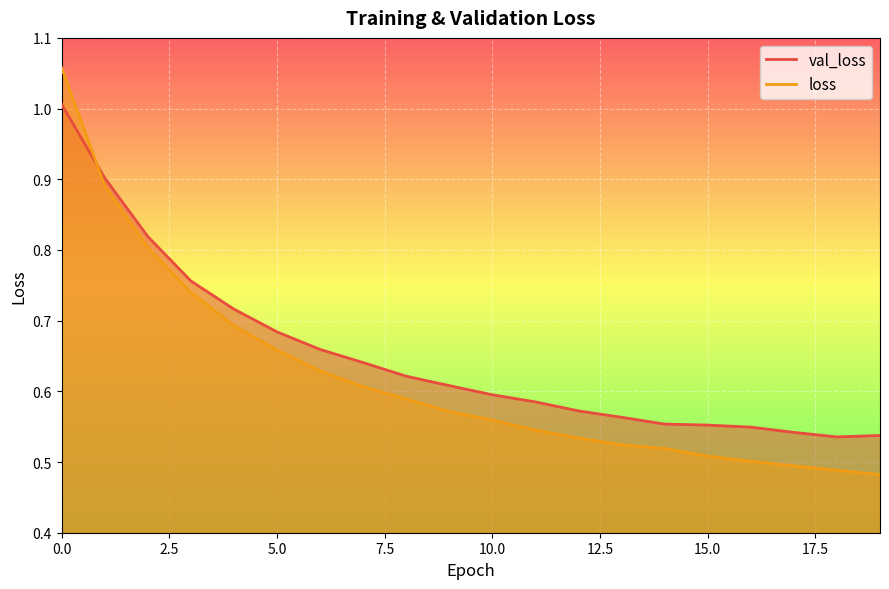

After their last crossing, which series has the higher values: loss or val_loss?

val_loss